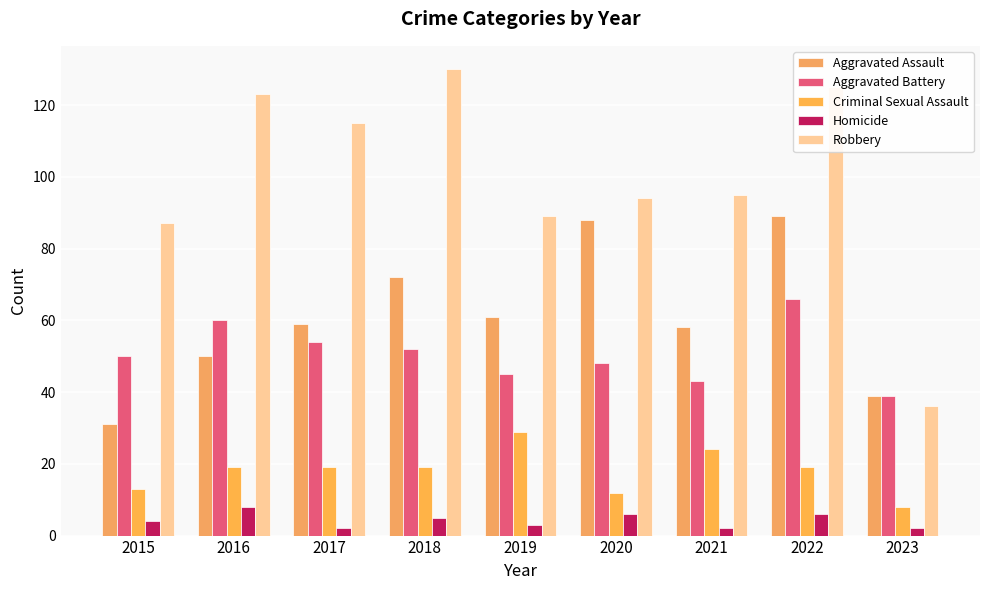

Rank the series by their maximum value, from lowest to highest.

Homicide, Criminal Sexual Assault, Aggravated Battery, Aggravated Assault, Robbery